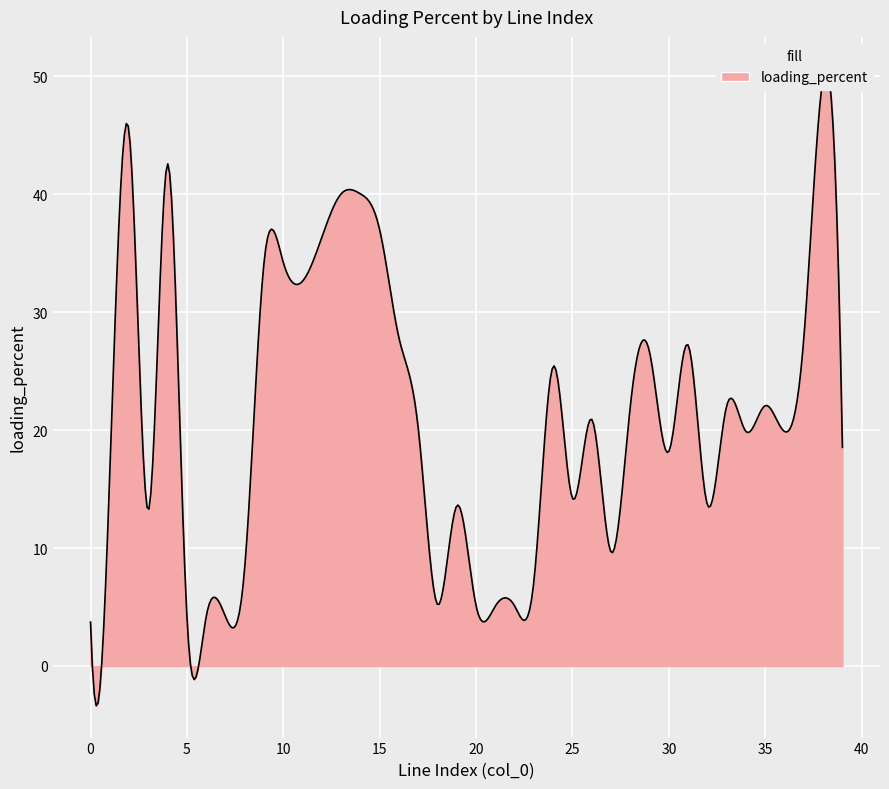

Reading left to right, what are all the values shown in this chart?

0=3.7	1=16.3	2=45.3	3=13.2	4=42.6	5=4.2	6=4.2	7=4.2	8=8.4	9=34.2	10=34.2	11=32.6	12=36.4	13=40.0	14=40.0	15=37.0	16=27.8	17=20.1	18=5.2	19=13.6	20=5.1	21=5.1	22=5.1	23=7.2	24=25.4	25=14.2	26=20.9	27=9.7	28=22.0	29=26.6	30=18.2	31=27.2	32=13.7	33=22.1	34=19.9	35=22.1	36=19.9	37=27.8	38=49.9	39=18.5